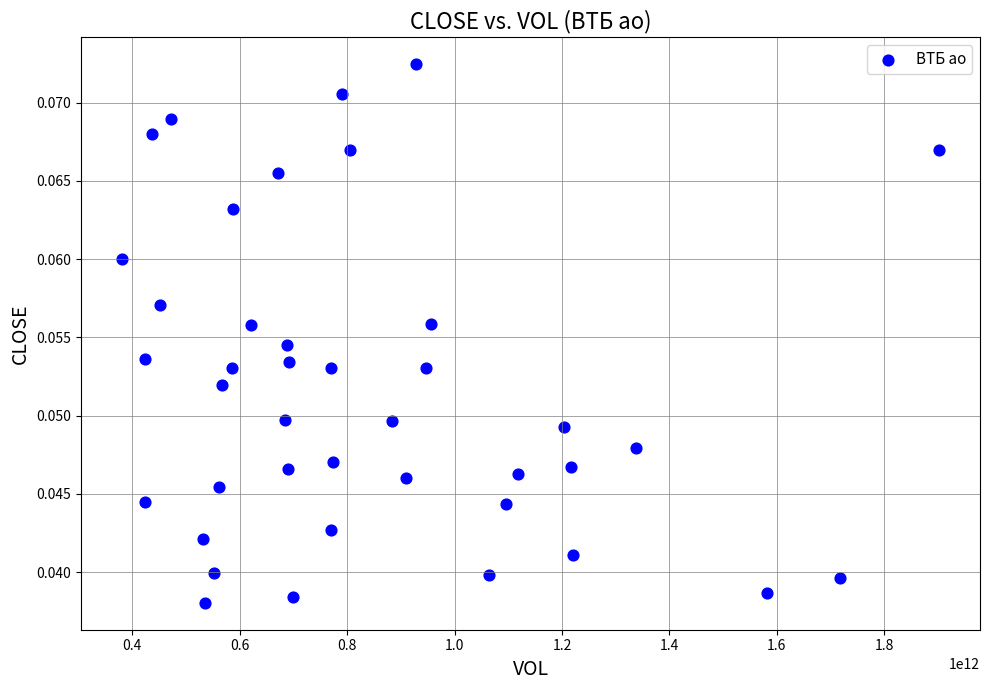

What is the range of X values (max minus min)?

1521111540000.0